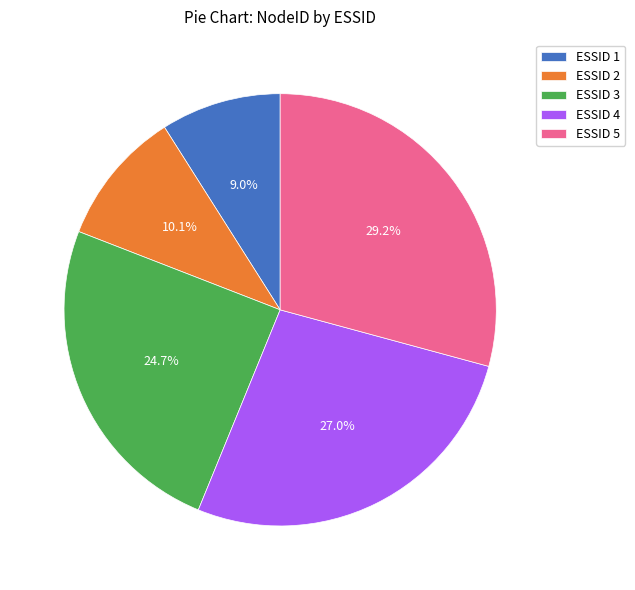

How much of the chart is everything except ESSID 2?

89.9%